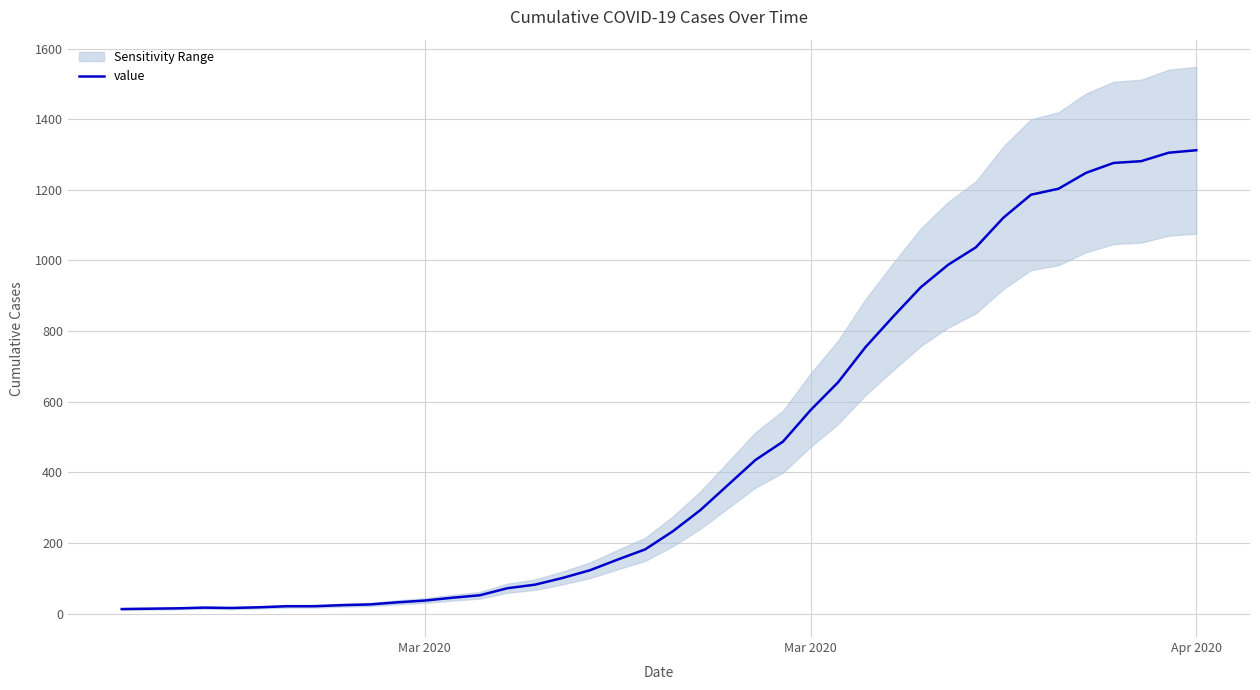

Is this an area chart (filled region under the line)?

No